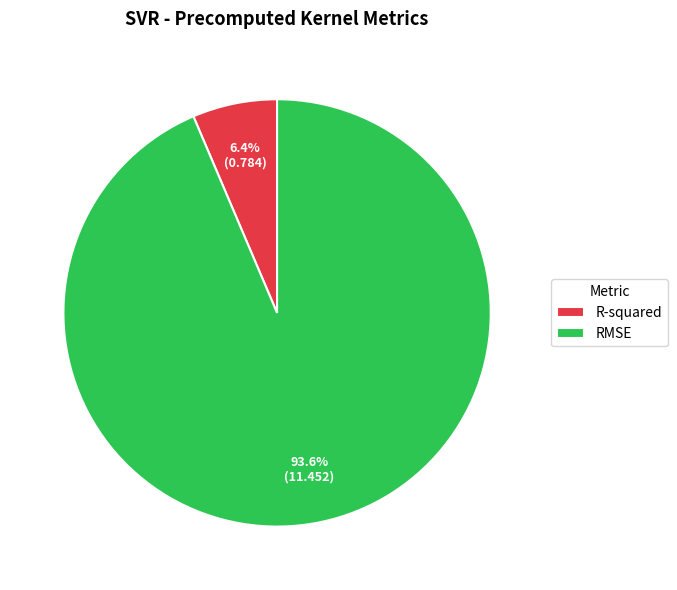

How many slices are in this pie chart?

2